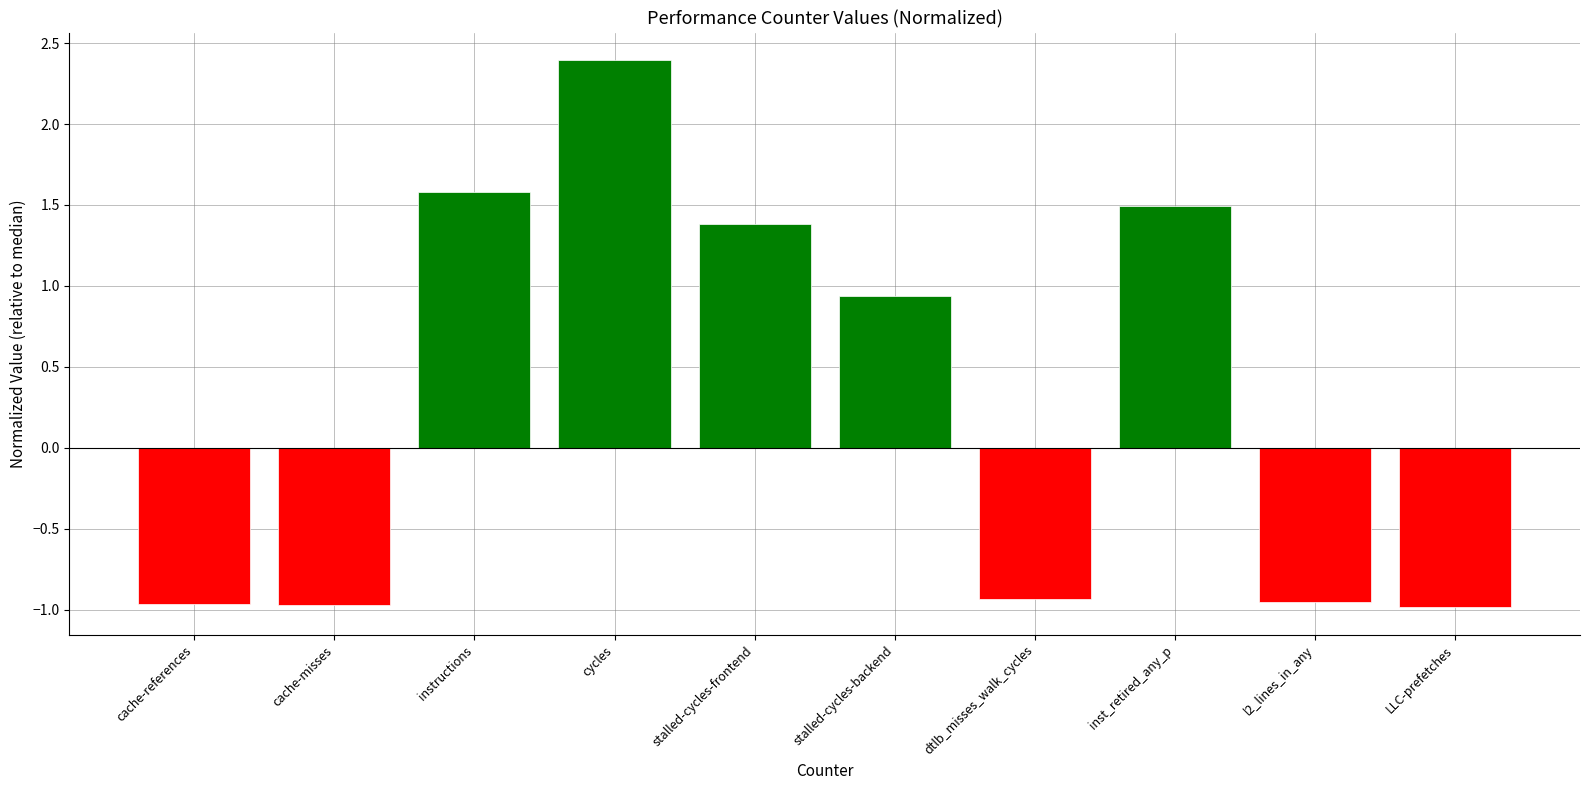

What is the label of the 1st bar from the right?

LLC-prefetches